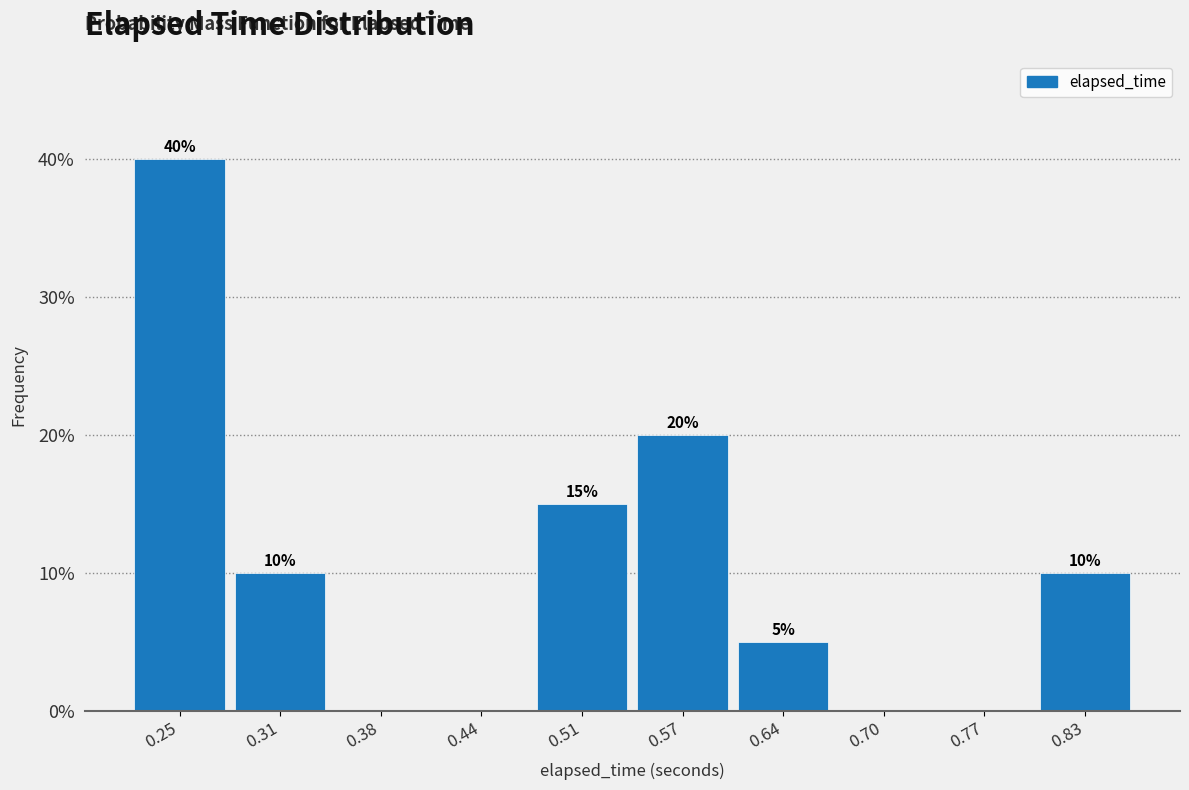

Which range on the x-axis has the tallest bar?

0.21 to 0.28